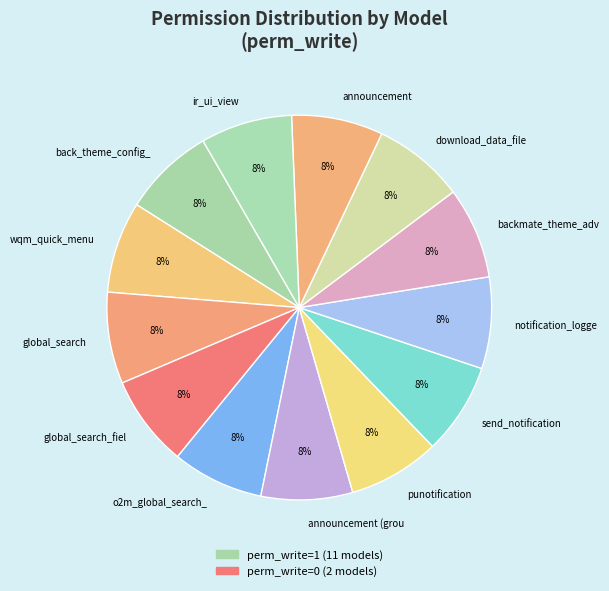

To the nearest percent, what is the combined percentage of backmate_theme_adv and ir_ui_view?

15%